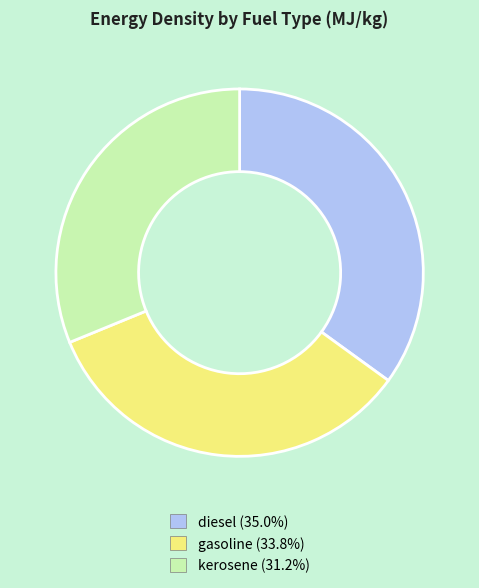

How many segments does this pie chart have?

3